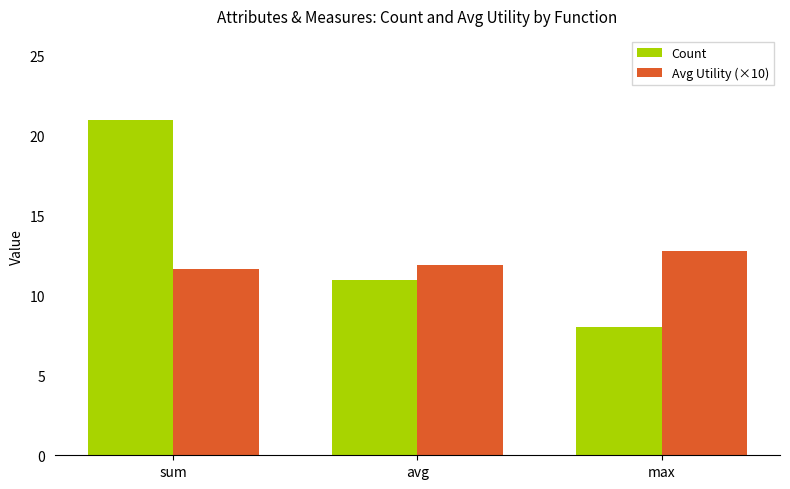

Reading right to left, what are all the values shown in this chart?

Count: 8.0	11.0	21.0
Avg Utility (×10): 12.8	11.9	11.7